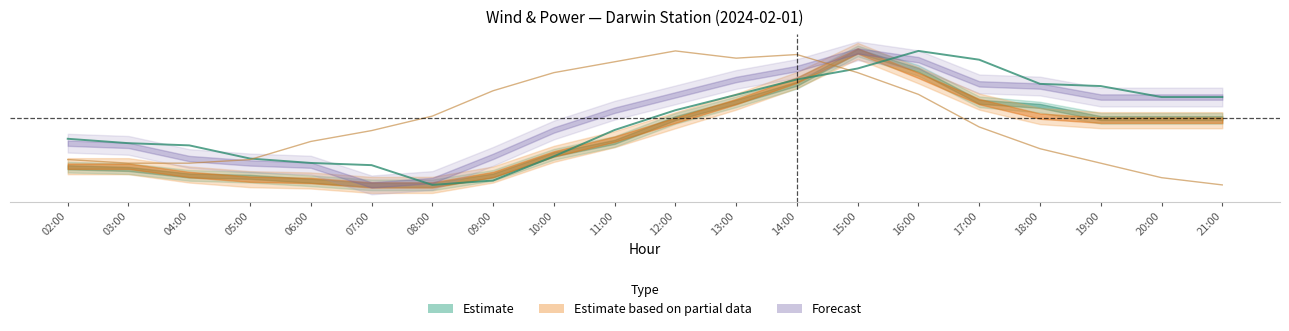

True or false: Darwin Temp C and Darwin m/s cross at least once.

True